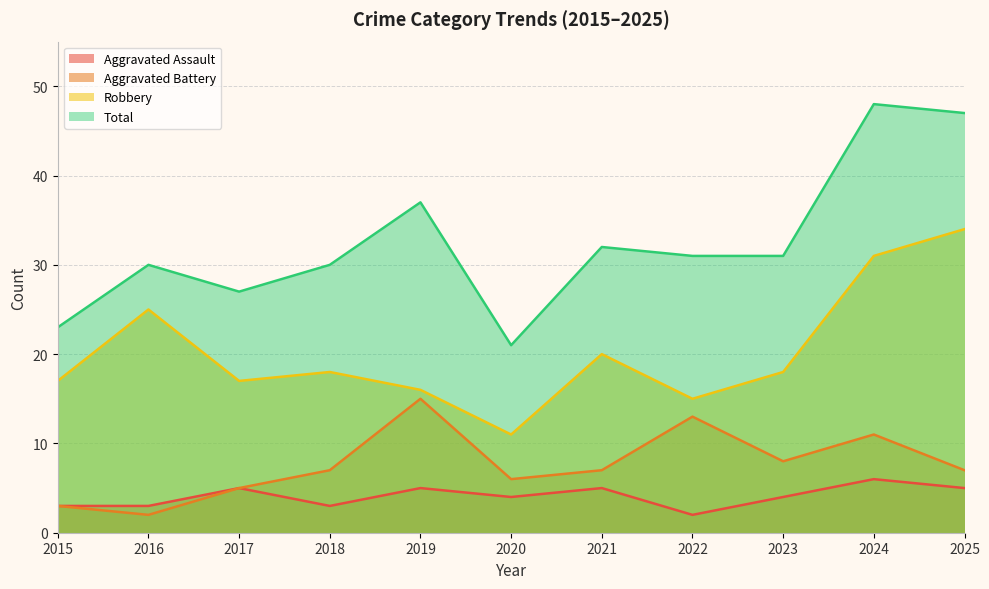

True or false: Aggravated Assault and Total cross at least once.

False